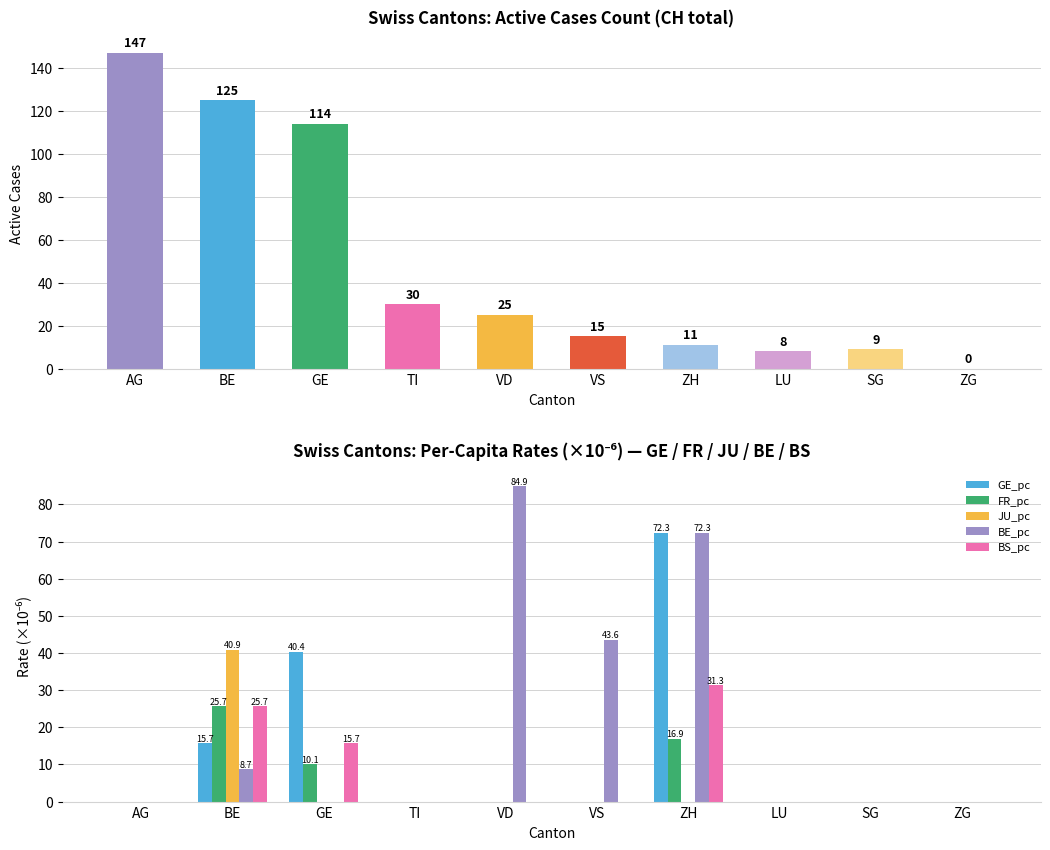

How many positive values does the JU_pc series have?

1